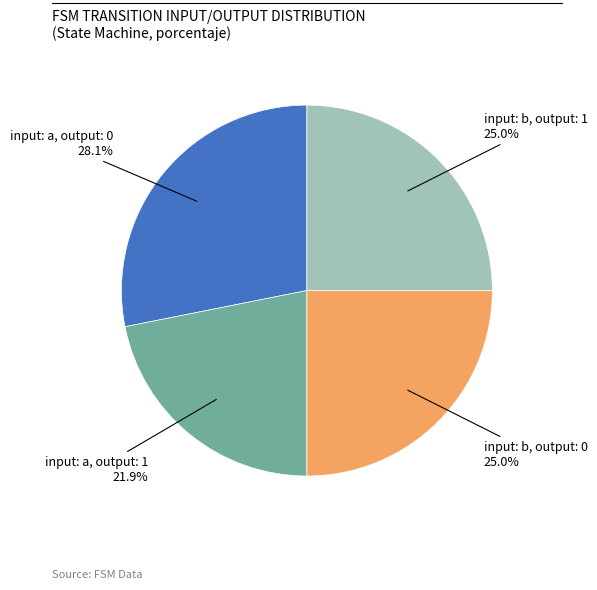

Does any single category account for the majority?

No